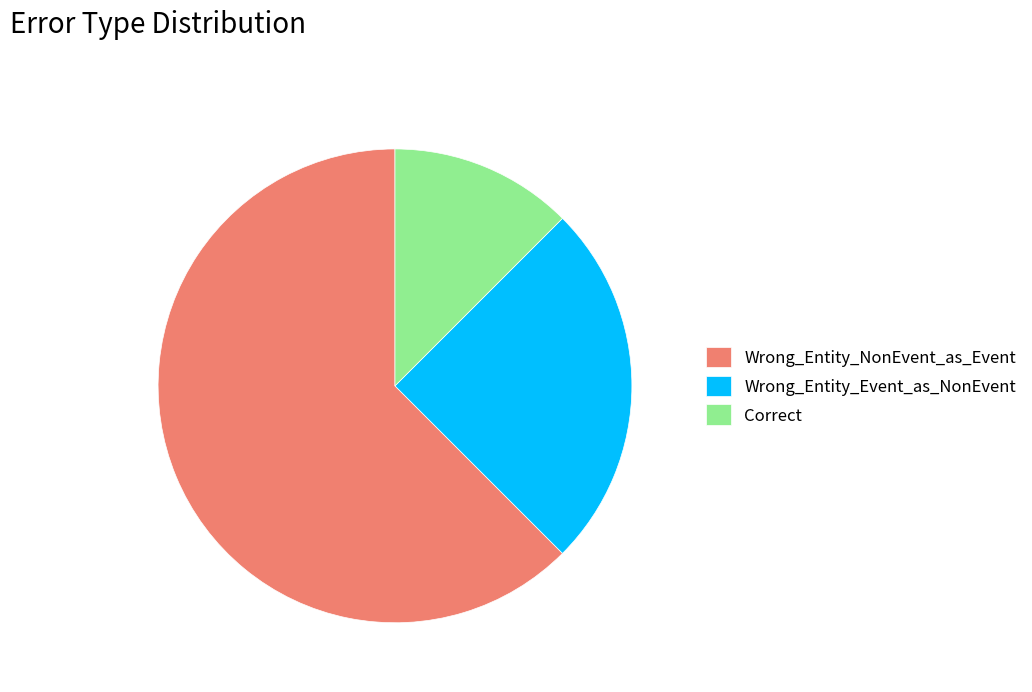

Which slice is the smallest?

Correct